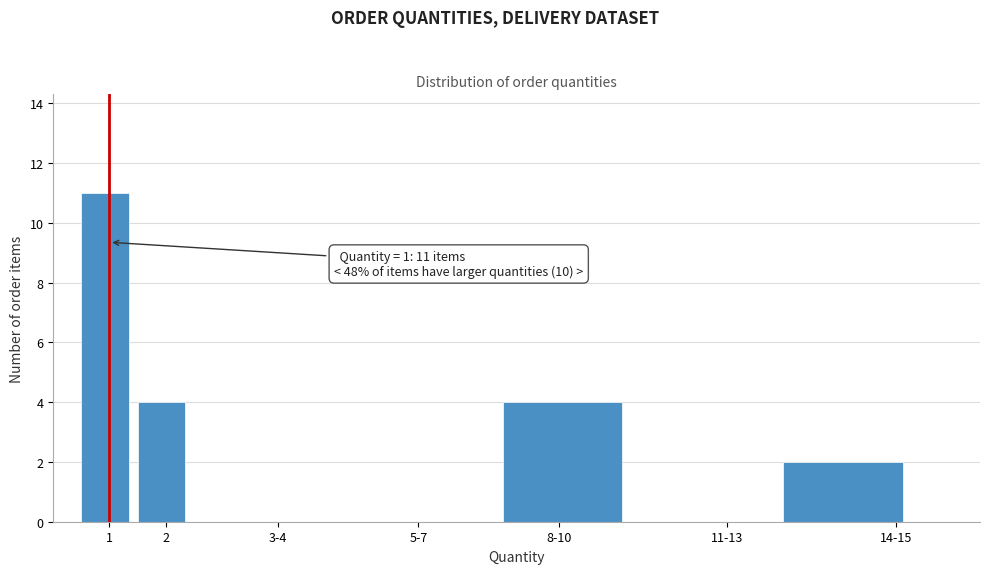

Reading left to right, transcribe all the data shown in this chart.

1=11	2=4	3-4=0	5-7=0	8-10=4	11-13=0	14-15=2